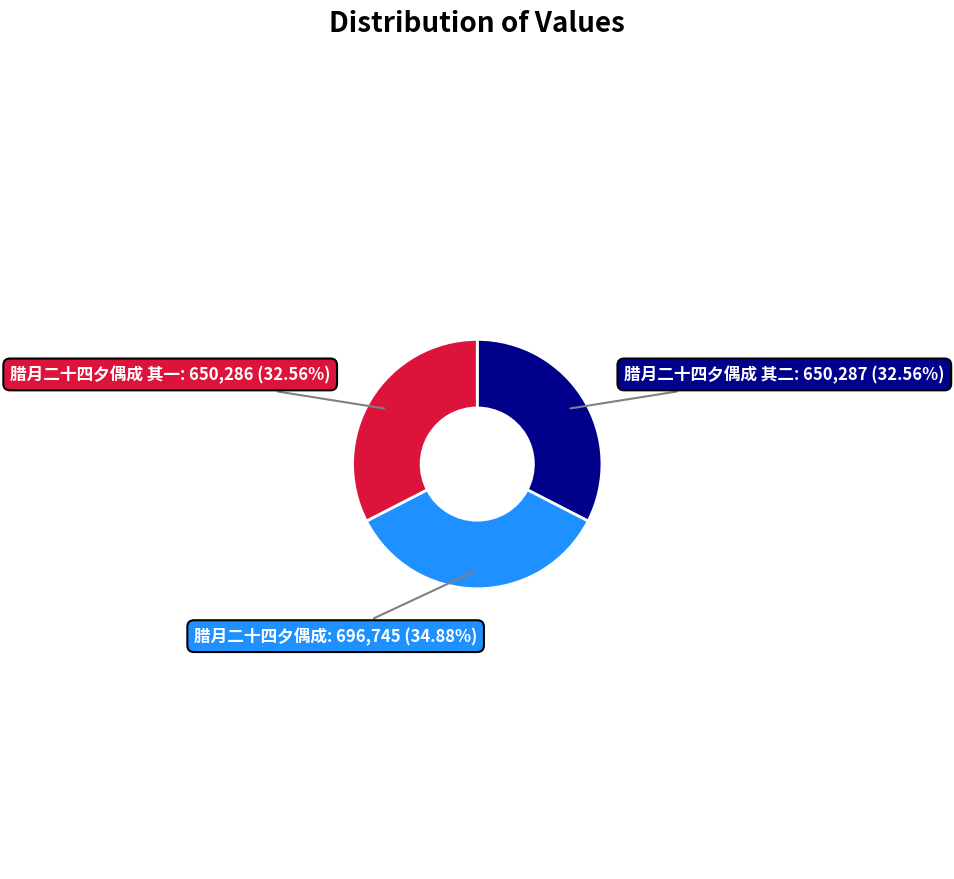

Does any single category account for the majority?

No